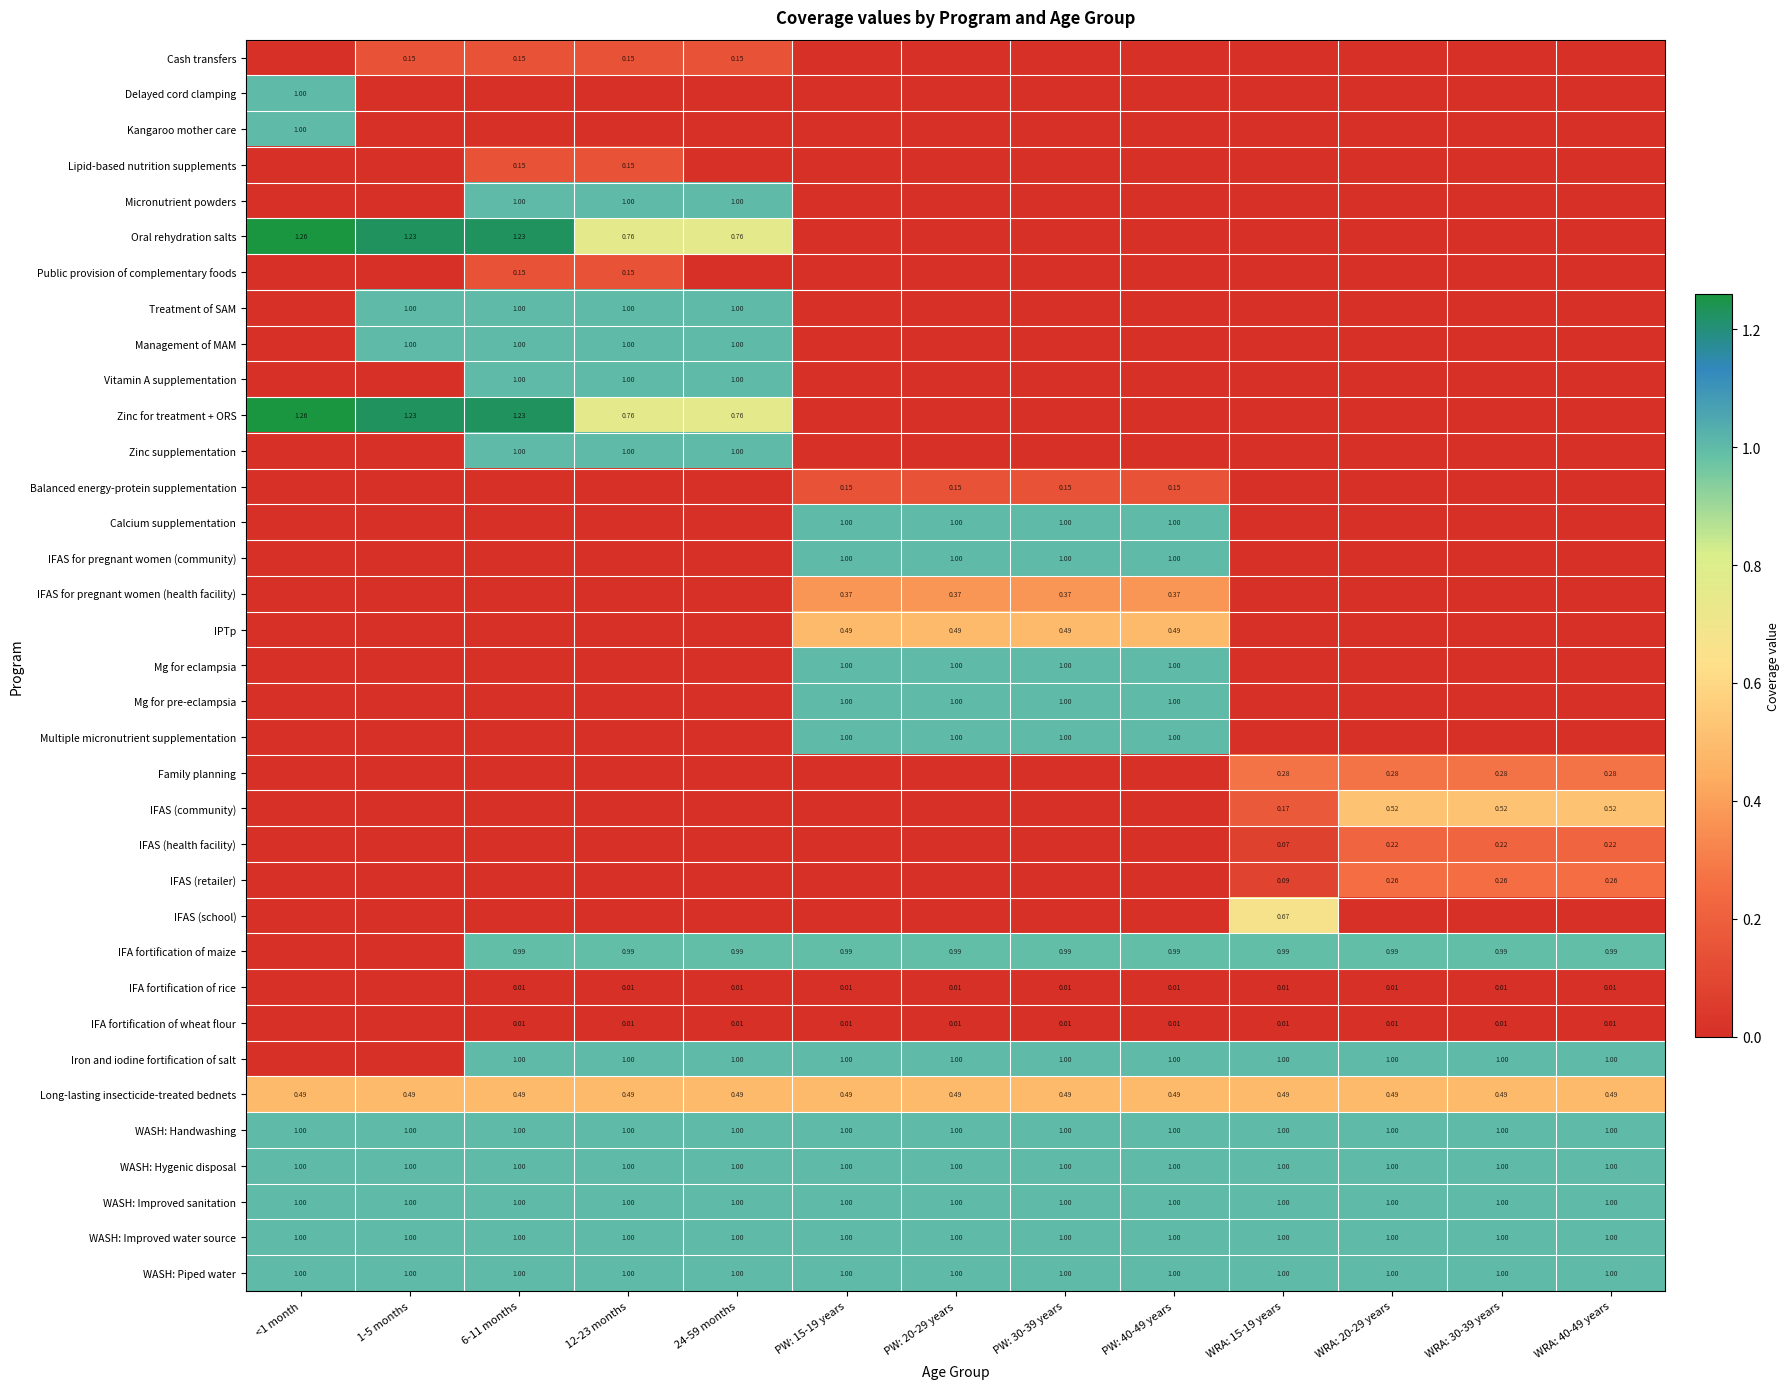

What is the average value of the Management of MAM series?

0.3